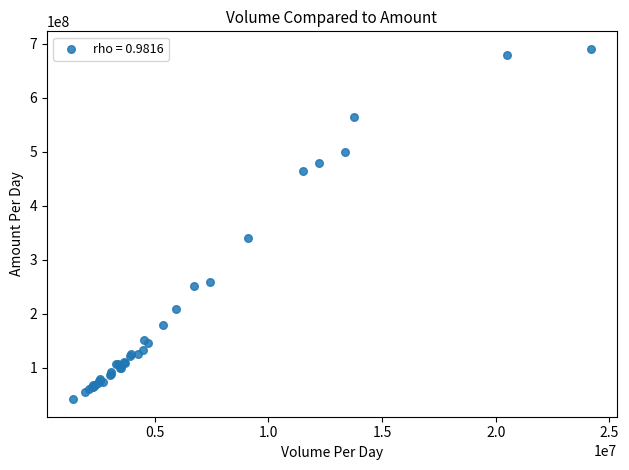

What Y value in the scatter plot is closest to 366294494?

340511488